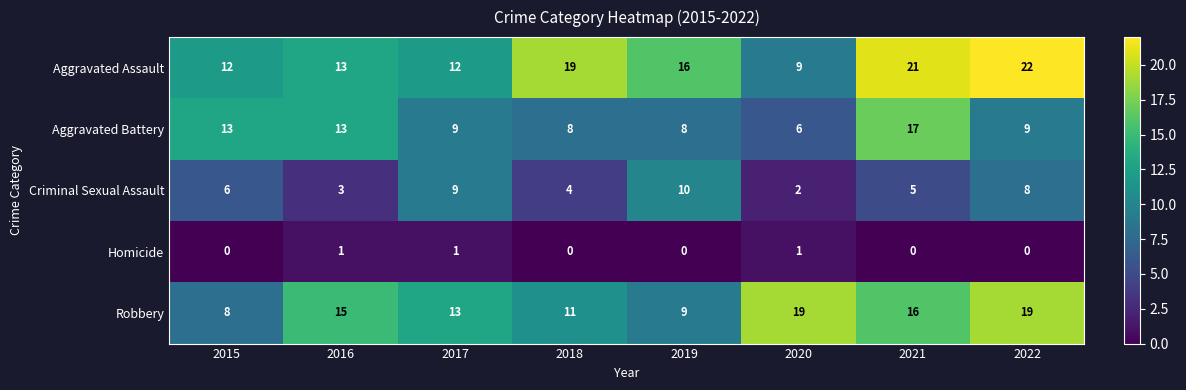

Is the value of Homicide at 2022 greater than the value of Aggravated Assault at 2015?

No